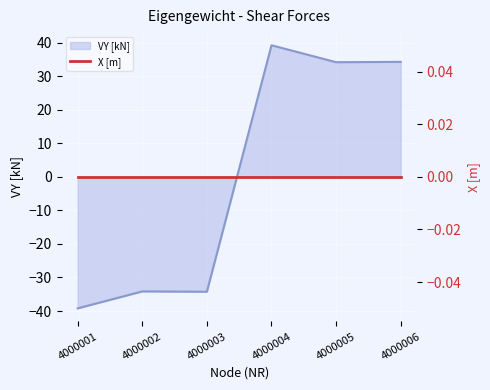

How many data points does each series have?

6